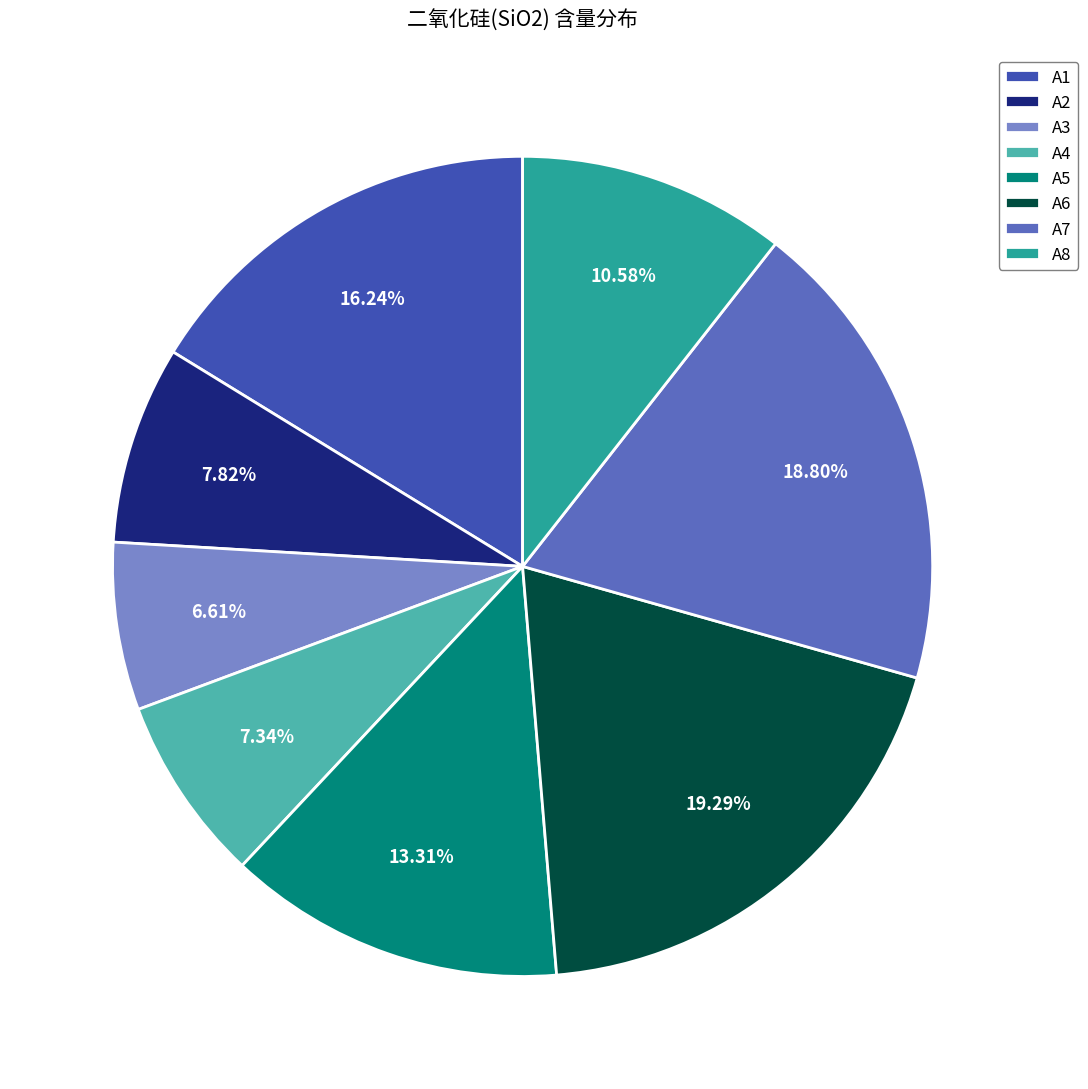

To the nearest percent, what is the difference between the largest and smallest slice percentages?

13%